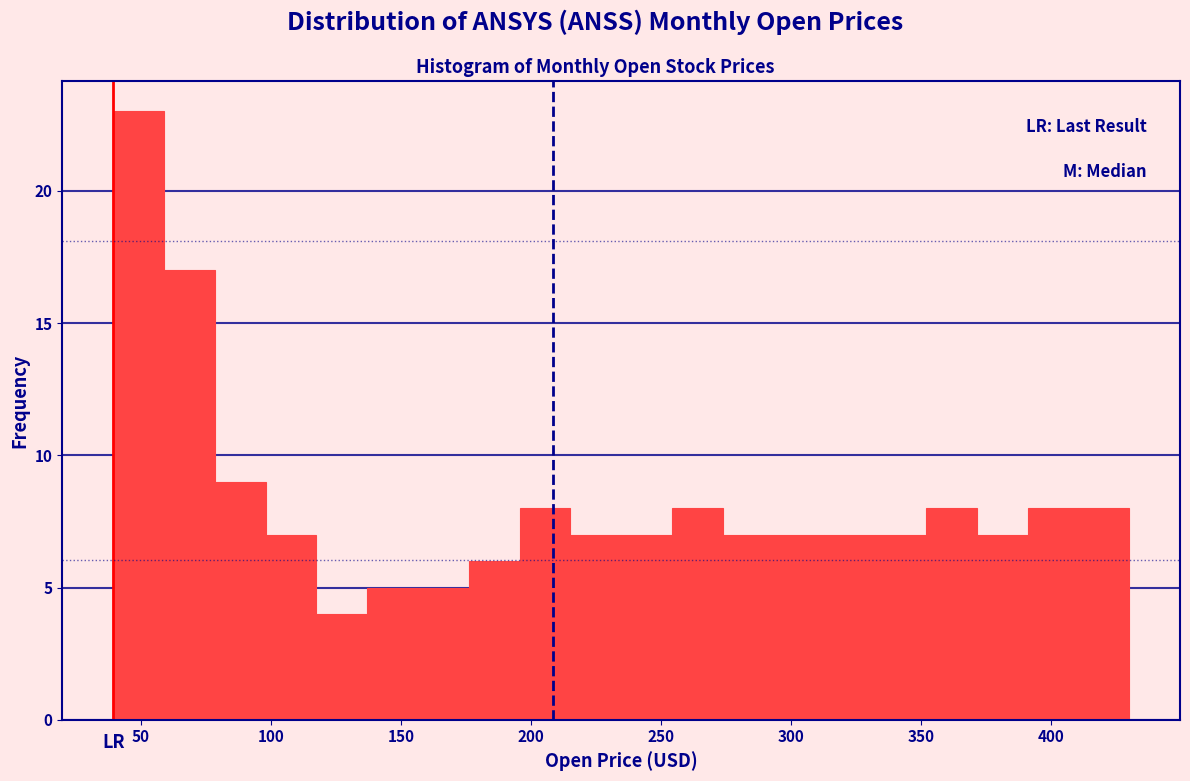

Around what value on the x-axis is the tallest bar? Give the approximate position of its centre, as read against the axis.

50